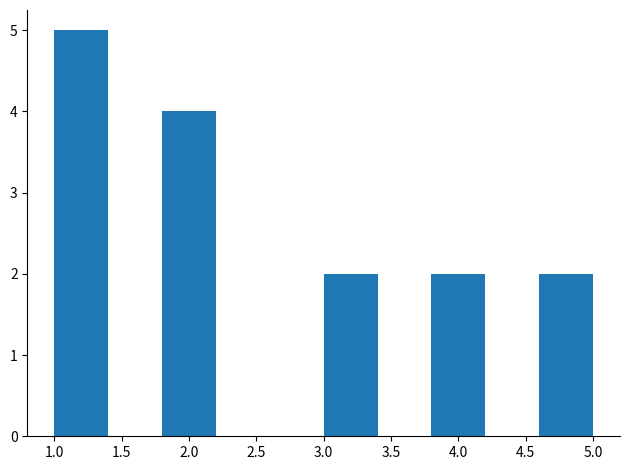

What is the height of the bar covering 1.8 to 2.2 on the x-axis? The values are not printed on the chart, so give them approximately, as read against the axis.

4